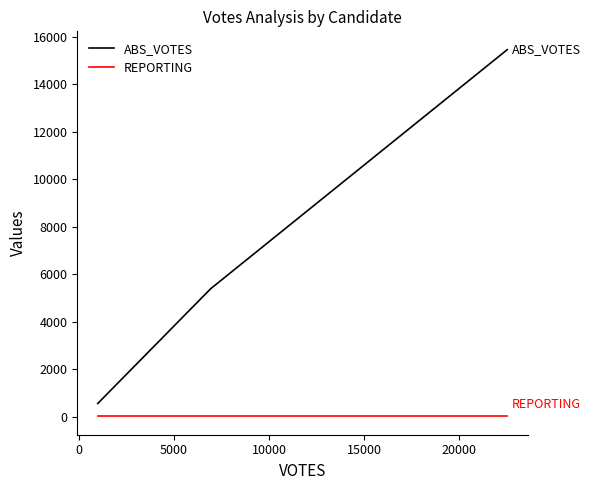

What is the sum of all REPORTING values?

51